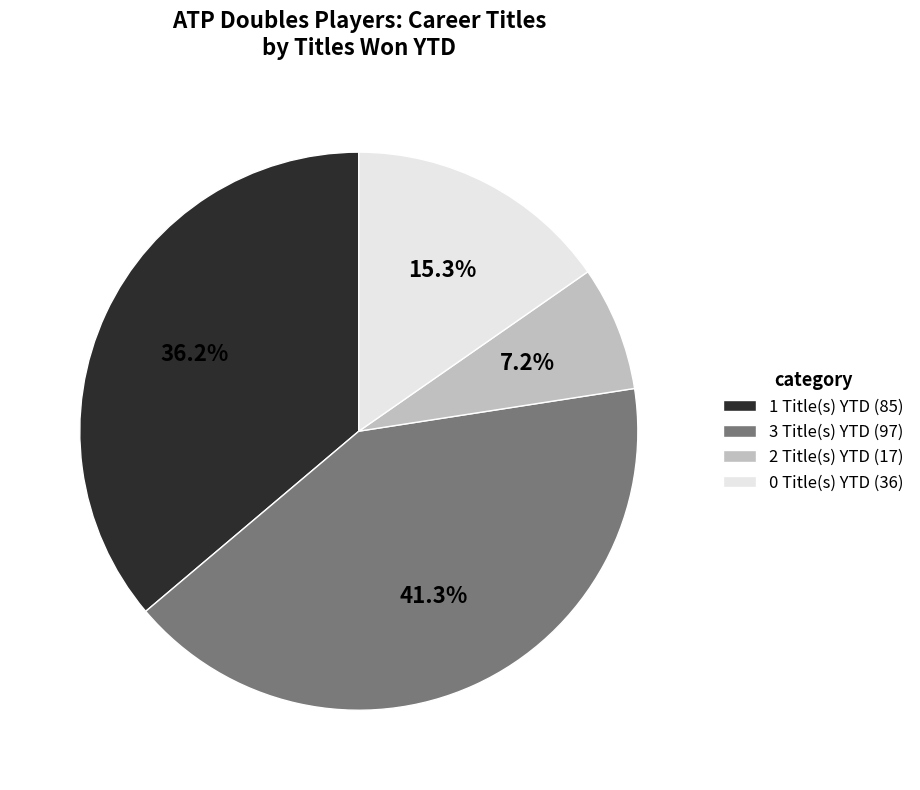

Does any single category account for the majority?

No